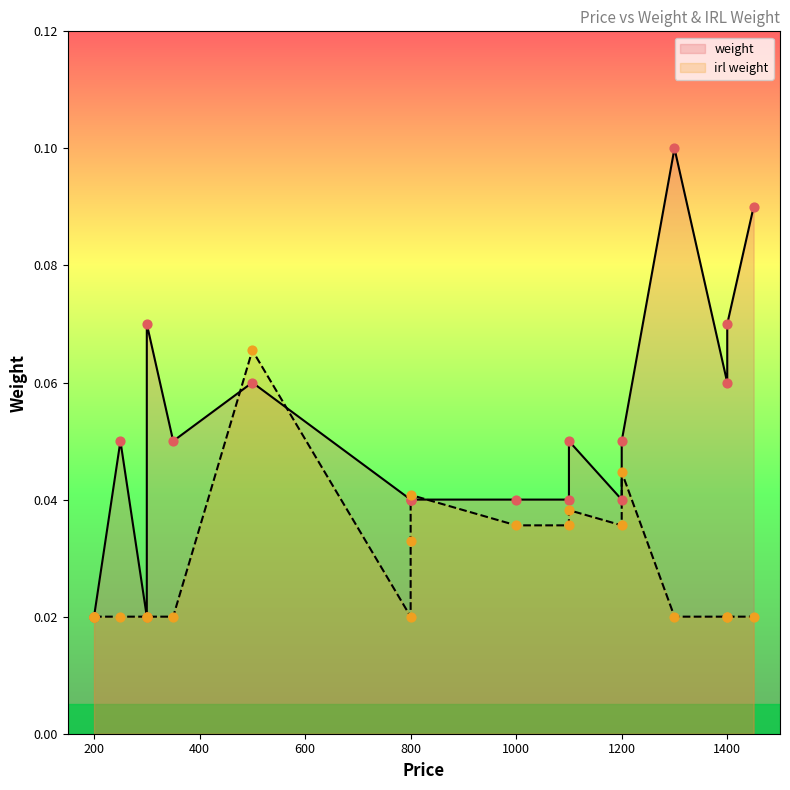

Which series contains the highest Y value?

weight